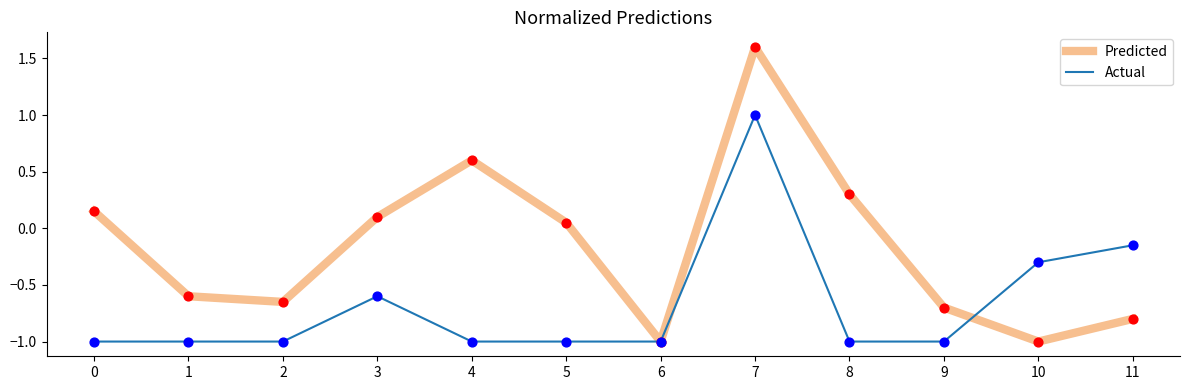

Which series has the largest total across all categories?

Predicted